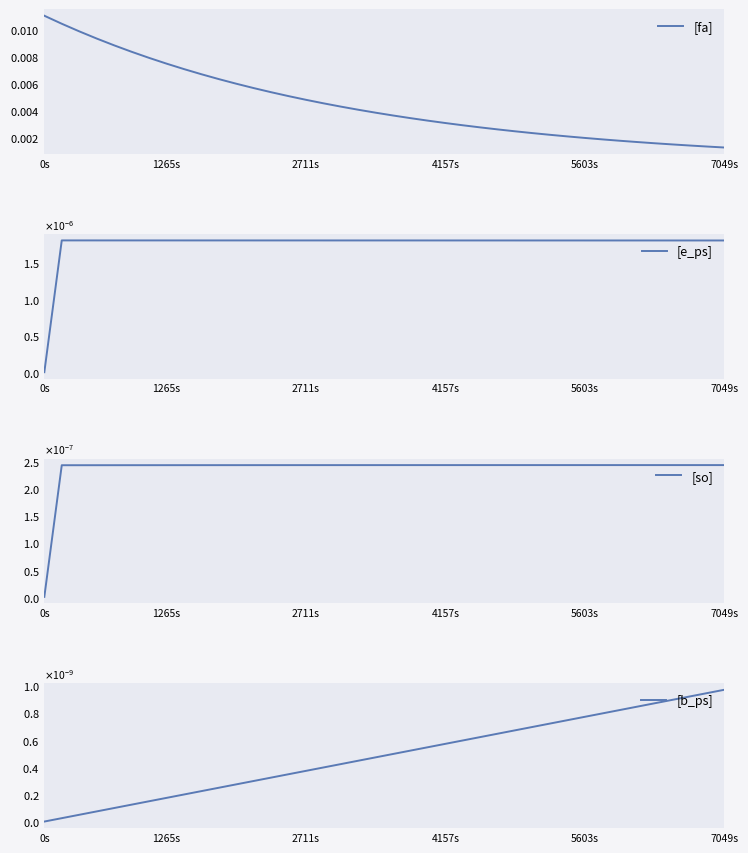

At which label does [so] reach its minimum?

0s